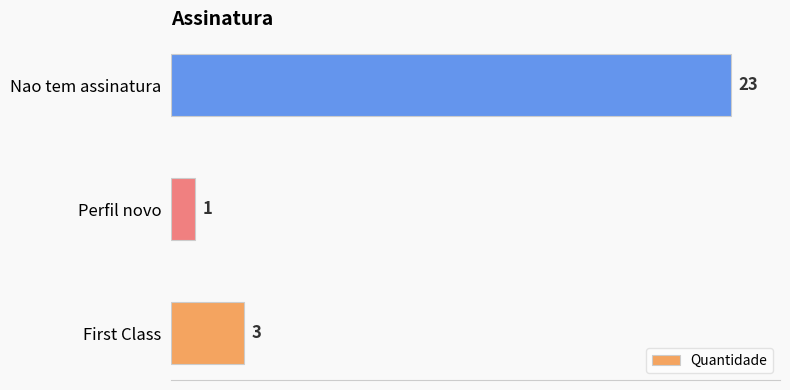

List the labels in order of value, smallest first.

Perfil novo, First Class, Nao tem assinatura